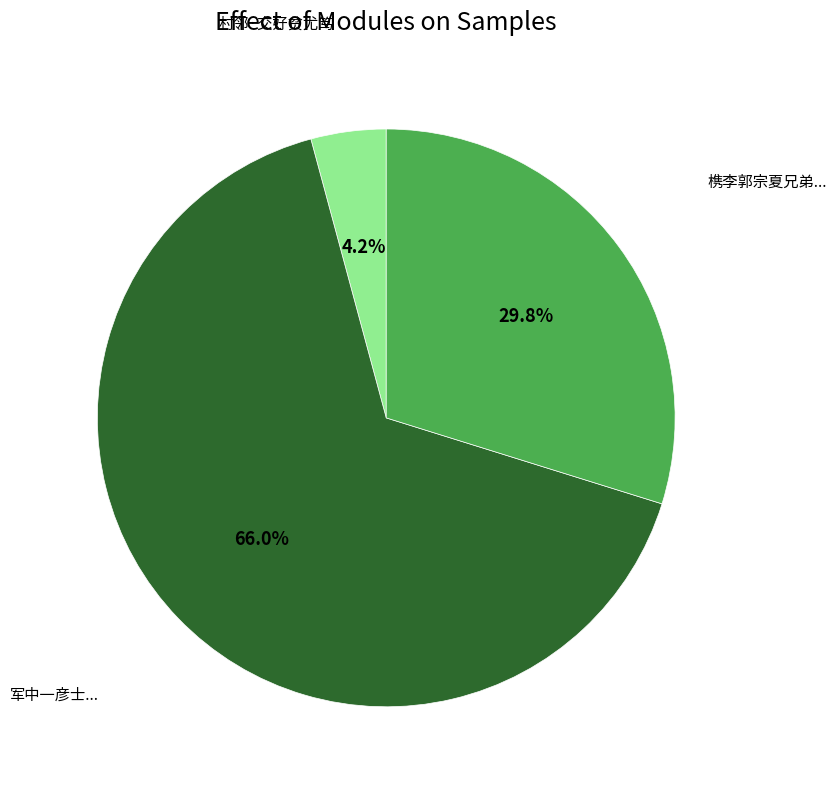

Which category accounts for the majority?

军中一彦士少好读书喜谈论文章工拙尤笃意诗学求指南于仆为赋一律以赠之